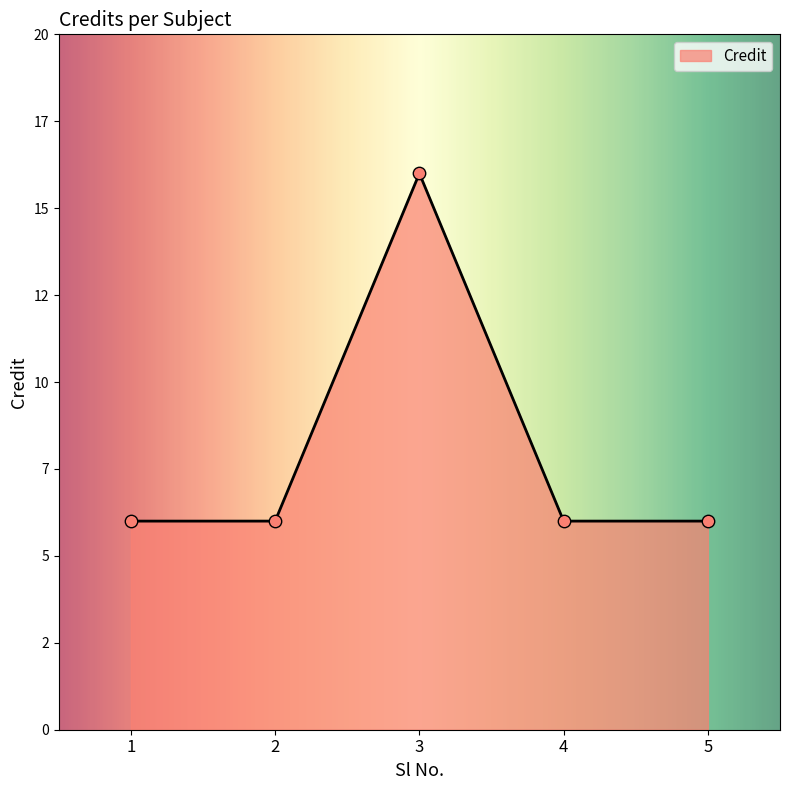

Which has a higher value, 4 or 5?

4